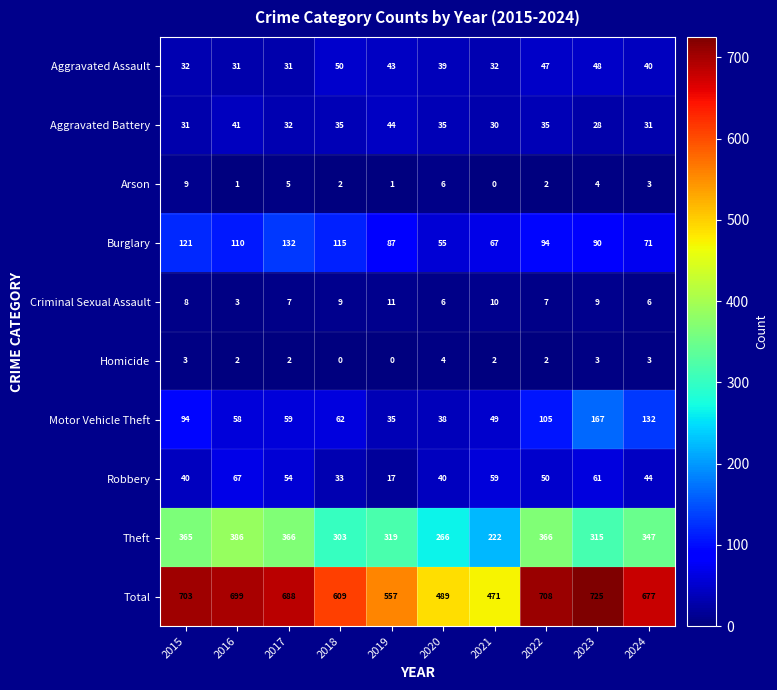

What is the sum of all Total values?

6326